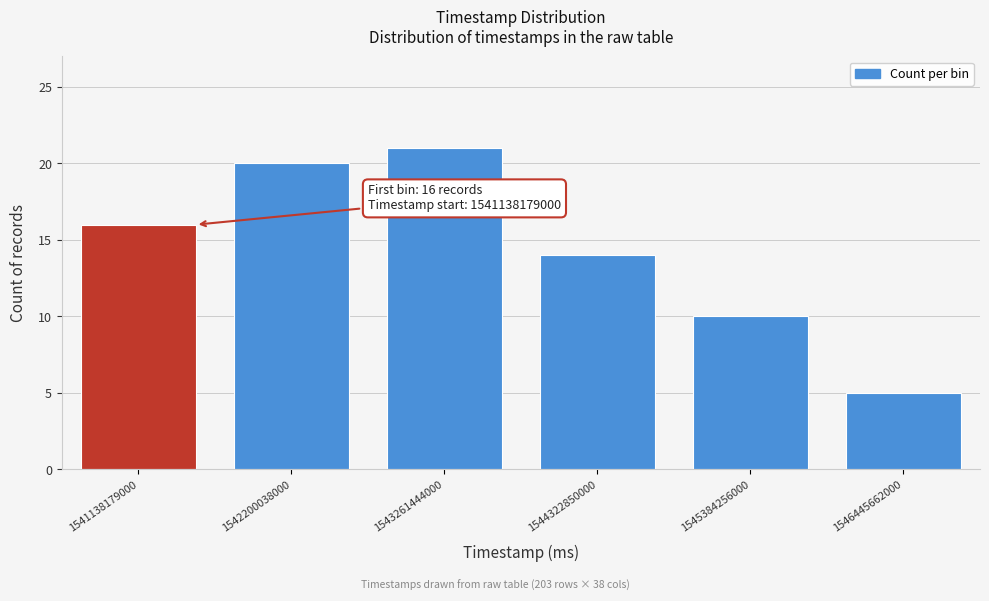

Reading left to right, list all the values displayed in this chart.

16	20	21	14	10	5